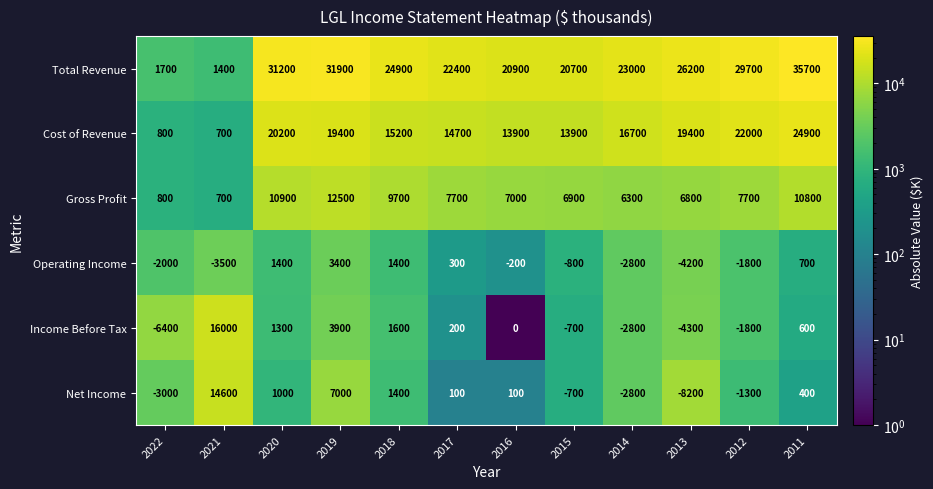

What is the sum of the Net Income values at 2020 and 2013?

-7200